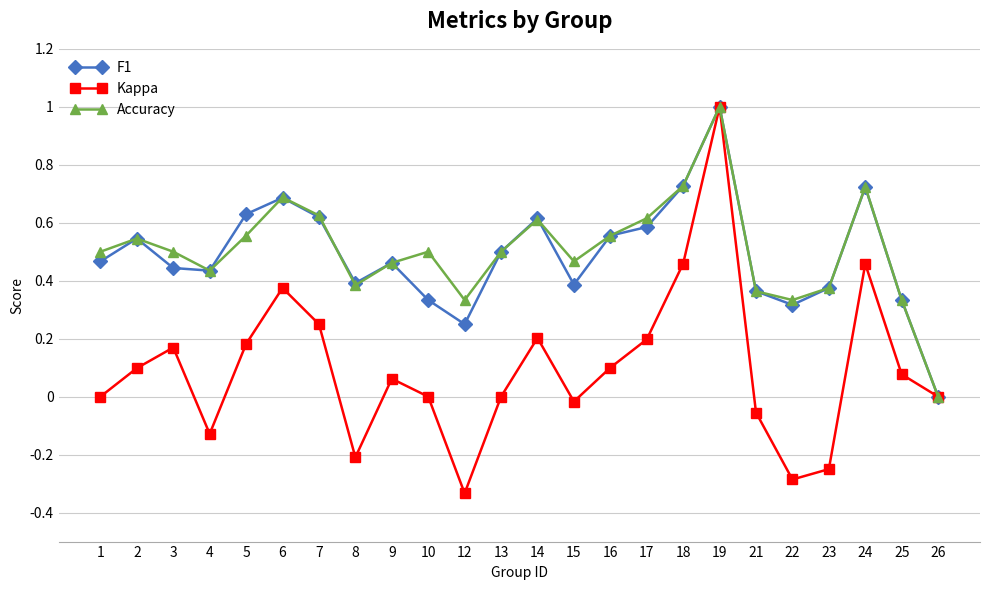

How many interior local valleys does the Accuracy series have?

5